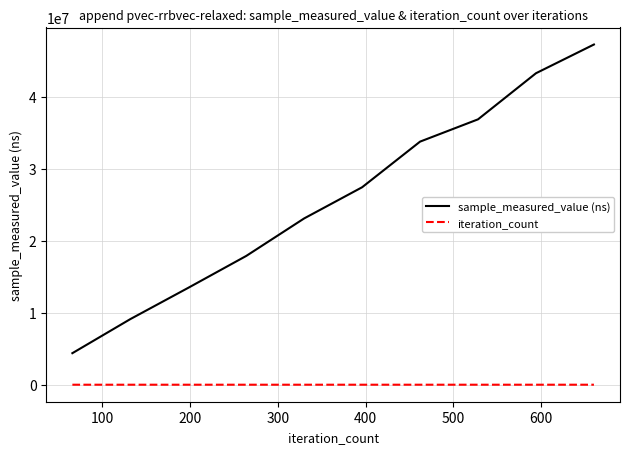

Rank the series by their average value, from highest to lowest.

sample_measured_value (ns), iteration_count